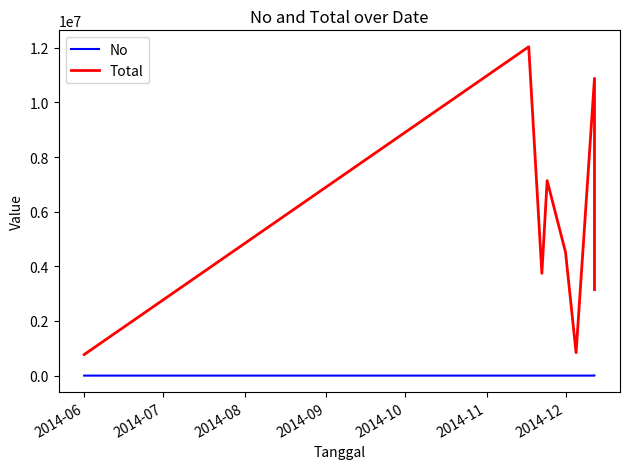

What is the sum of all No values?

36